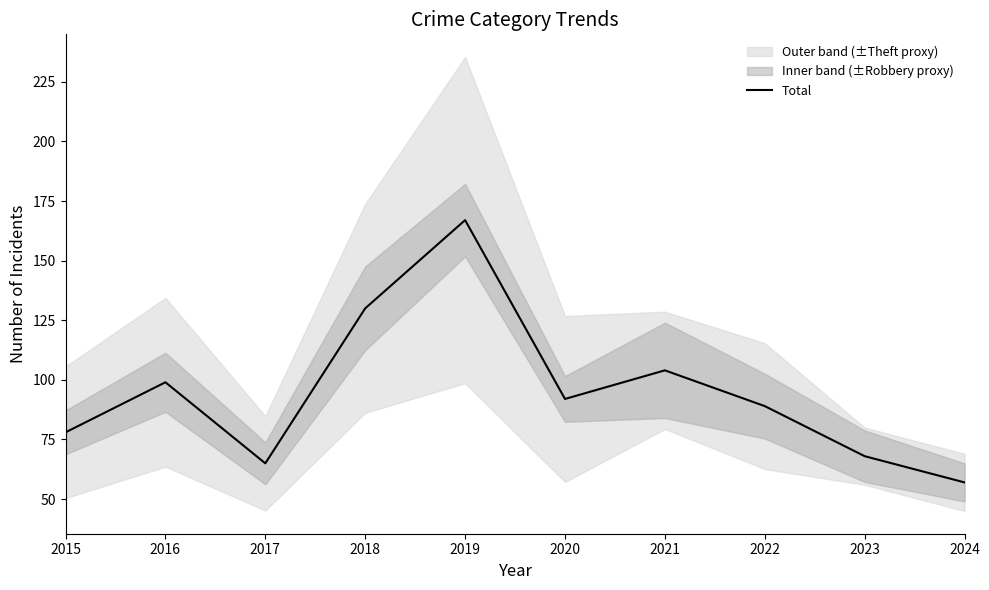

List the labels in order of value, smallest first.

2024, 2017, 2023, 2015, 2022, 2020, 2016, 2021, 2018, 2019